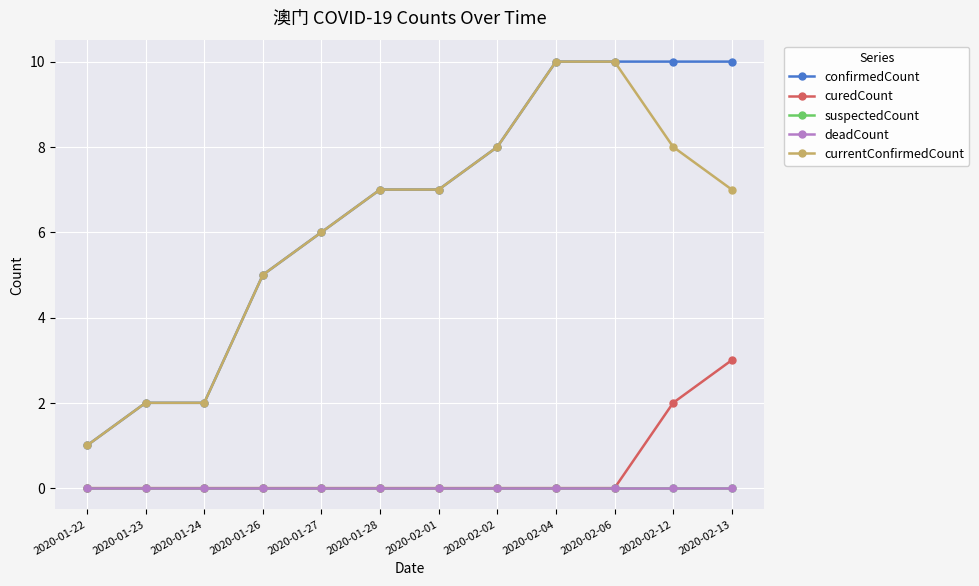

What is the label of the 10th point from the right?

2020-01-24